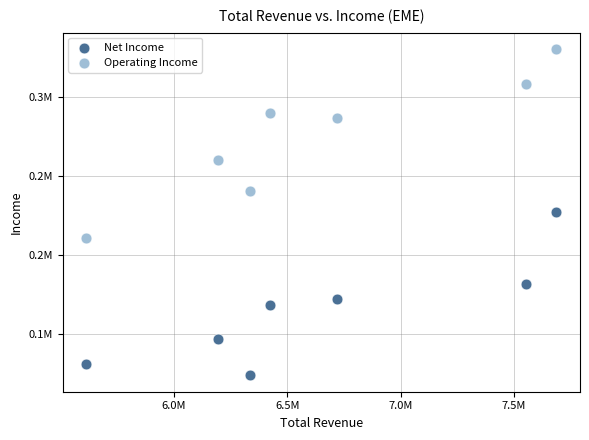

Which series has the largest Y range (max minus min)?

Operating Income